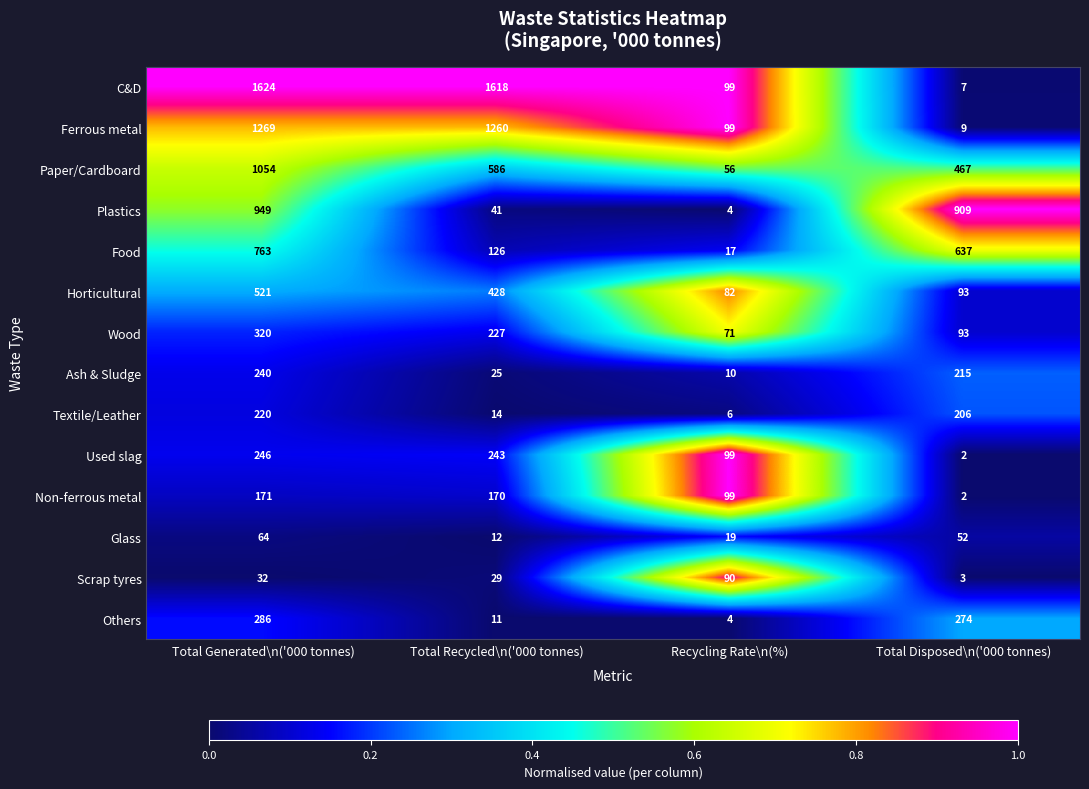

Which series has the largest total across all categories?

C&D